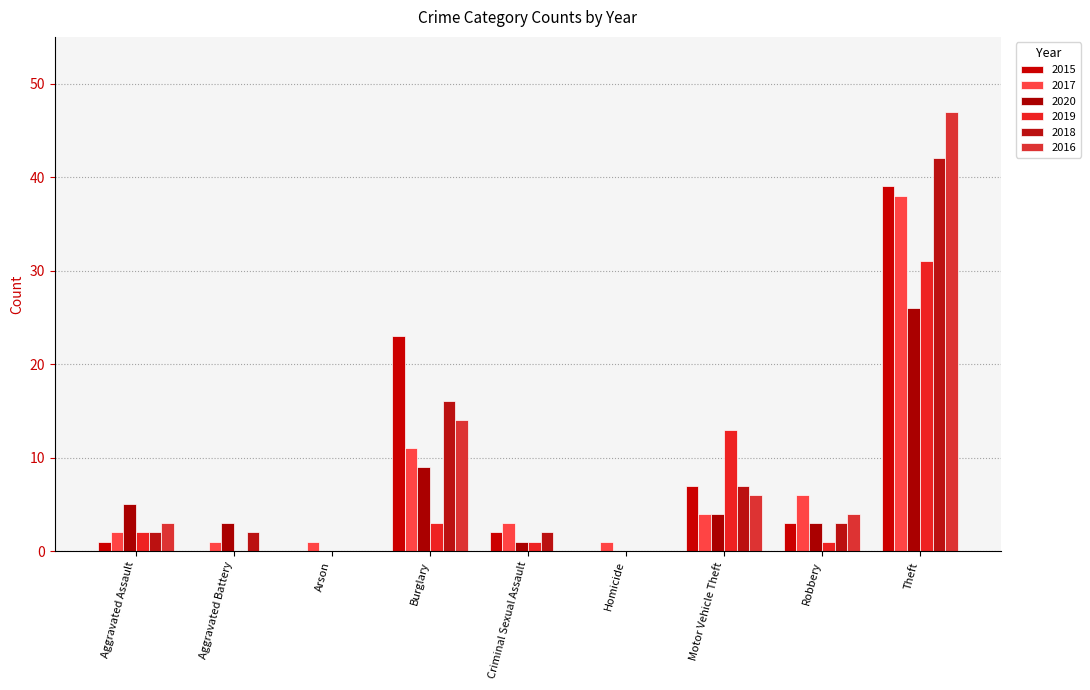

Is the value of 2015 at Robbery greater than the value of 2018 at Aggravated Battery?

Yes